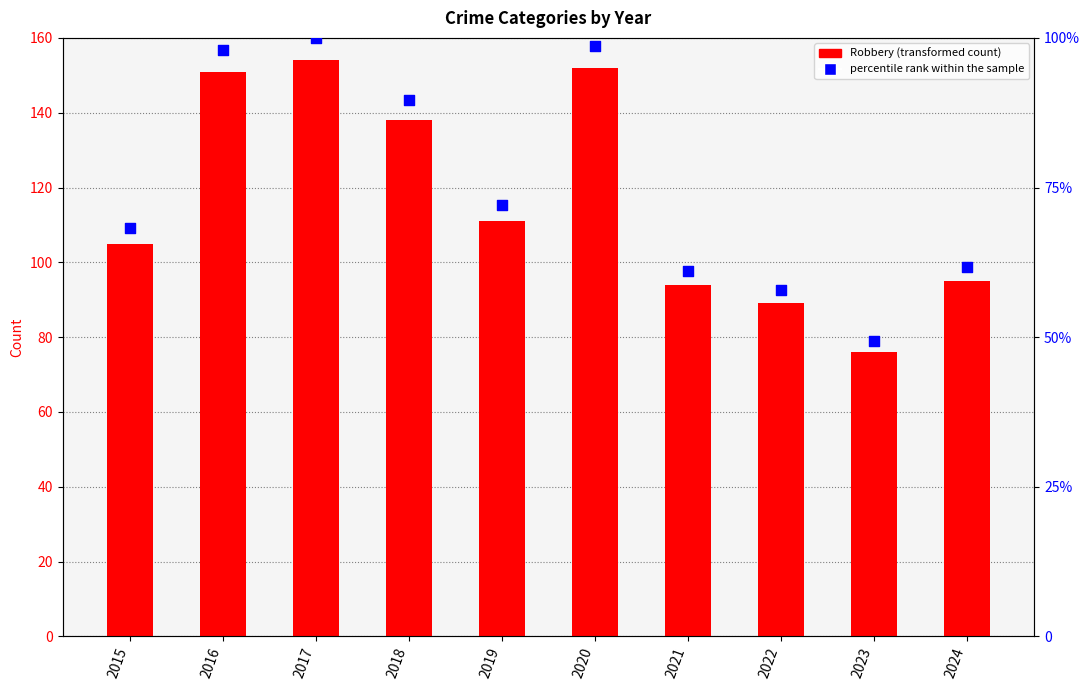

What is the total value across all series at 2018?

227.6